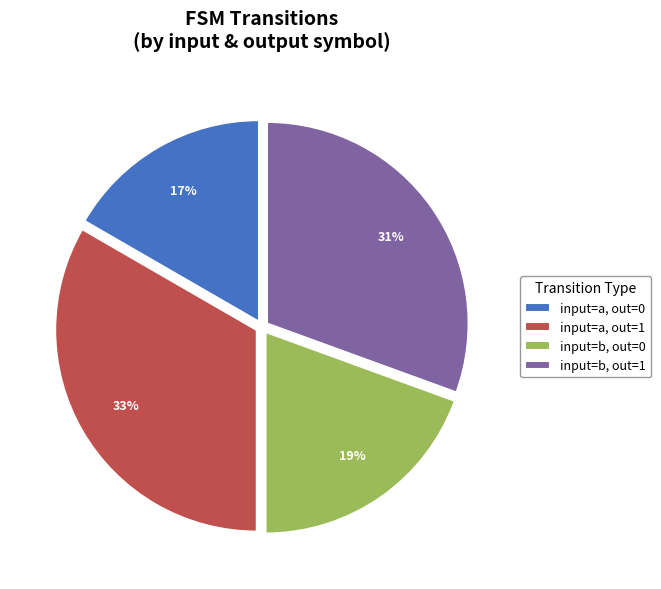

The input=a, out=0 slice represents 17% of the pie. True or false?

True